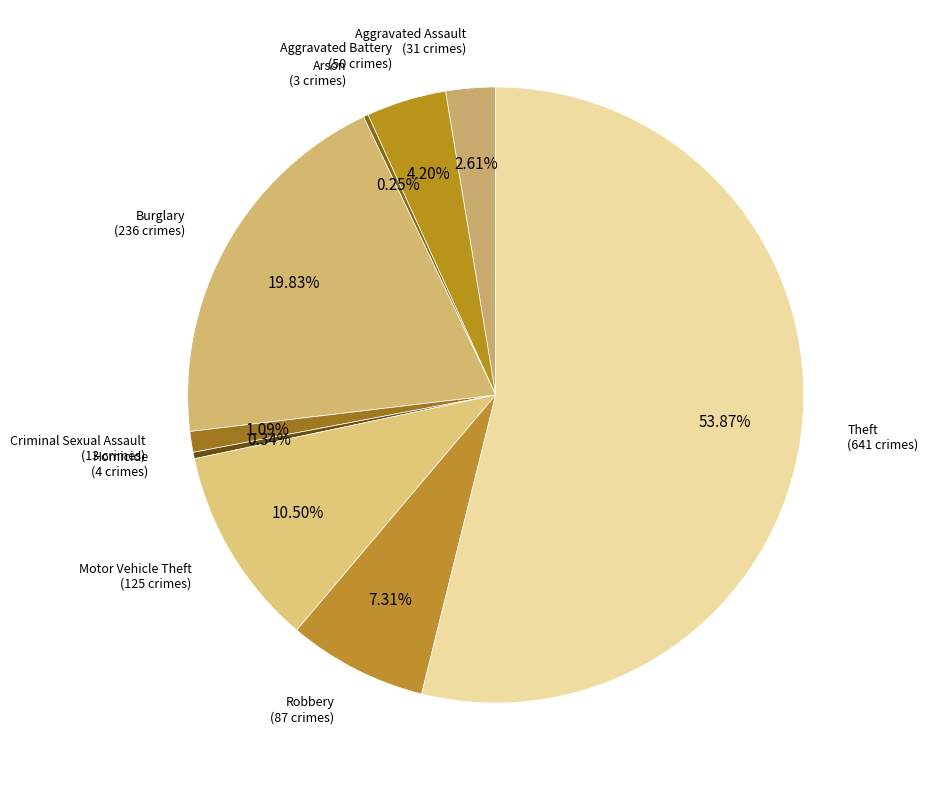

To the nearest percent, what is the difference between the largest and smallest slice percentages?

54%